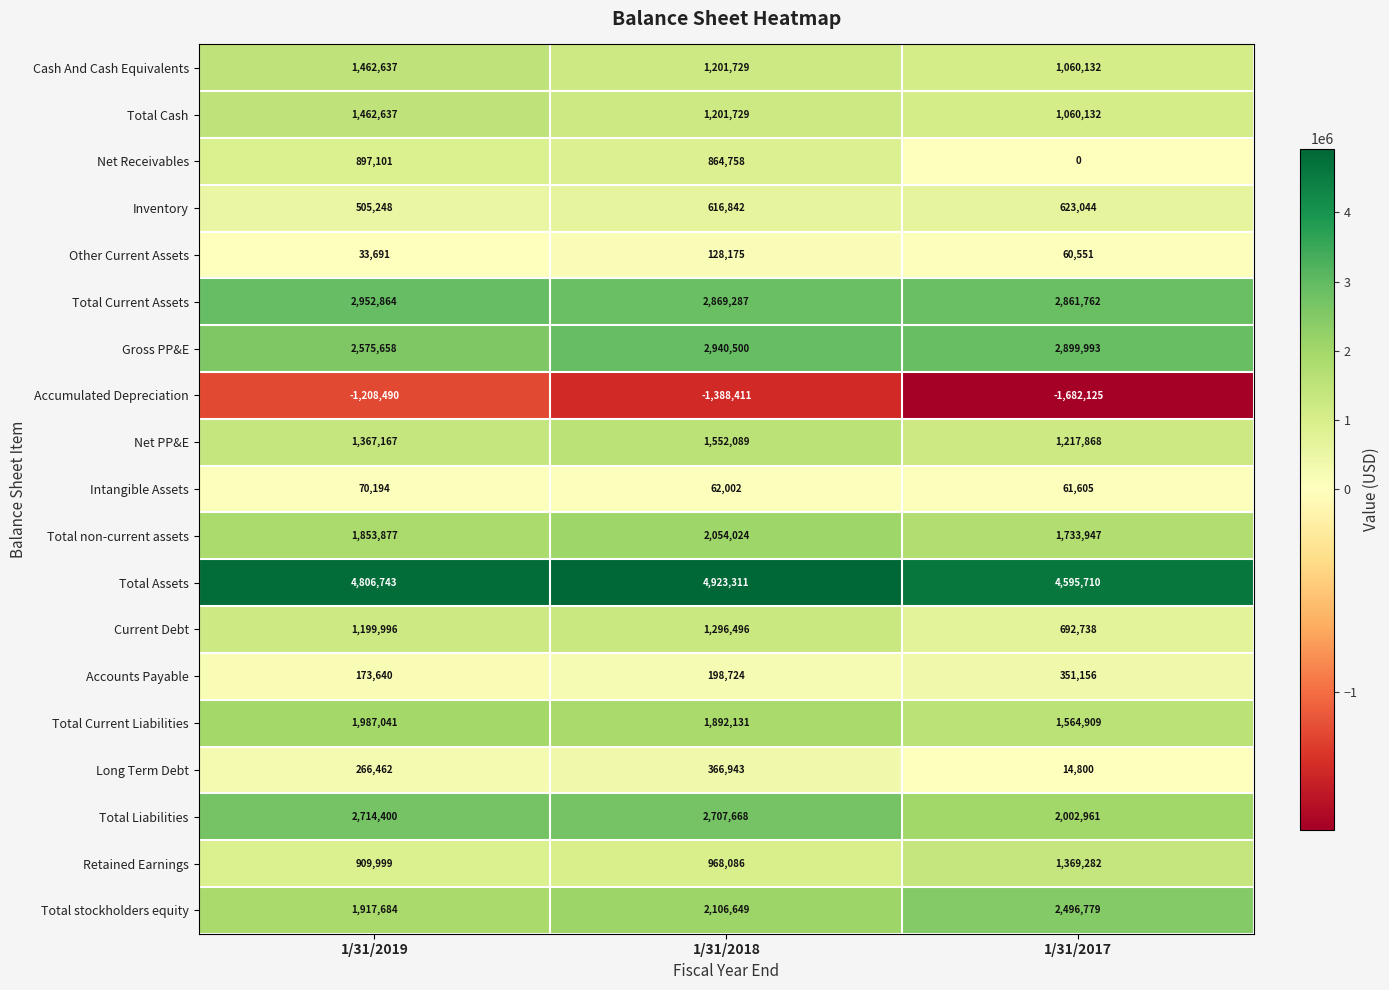

What is the sum of all Accounts Payable values?

723520